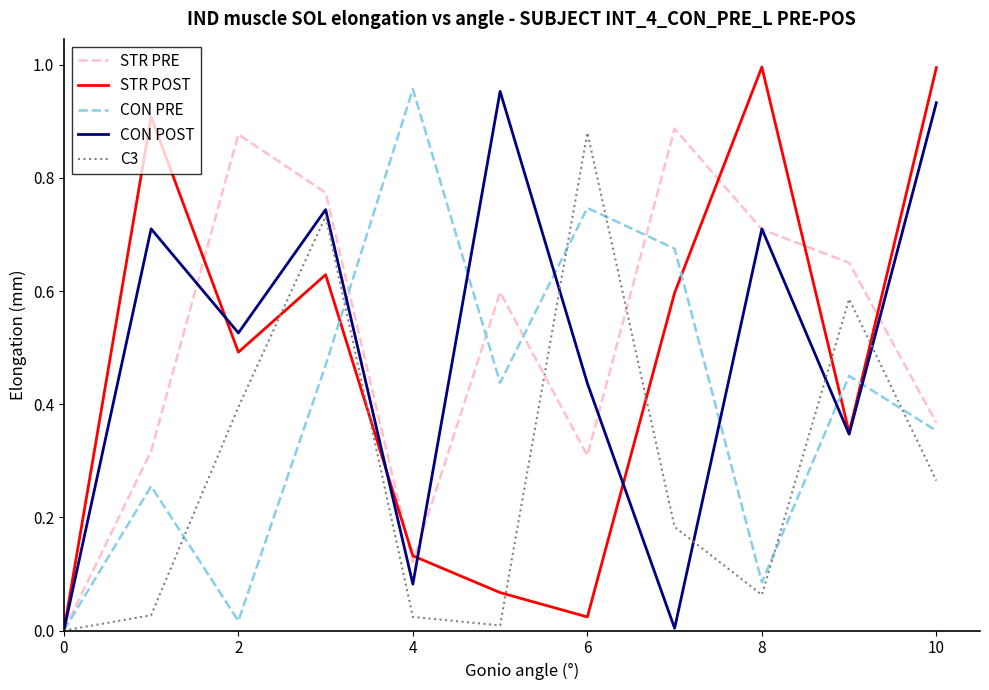

Which series has the largest range (max minus min)?

STR POST